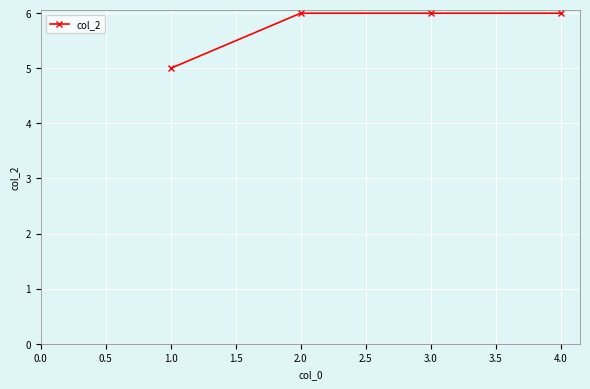

Read the value at 3.0.

6